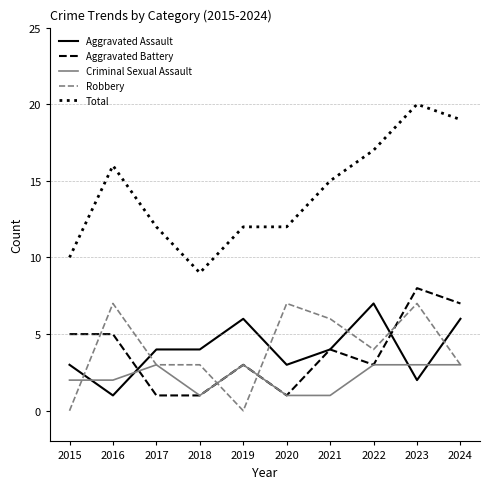

What is the total value across all series at 2016?

31